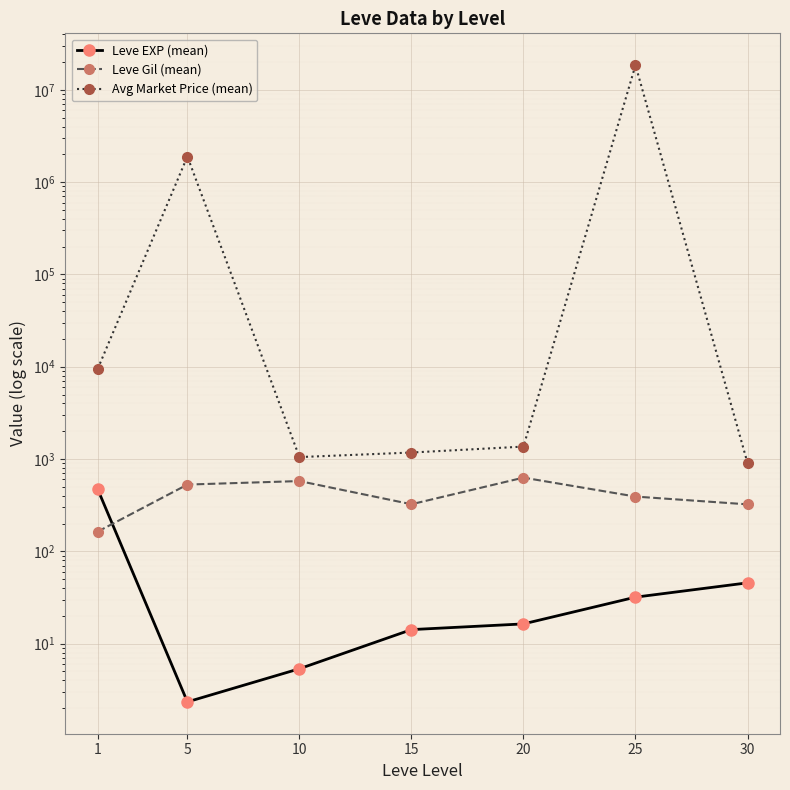

At which category does the chart reach its minimum across all series?

5